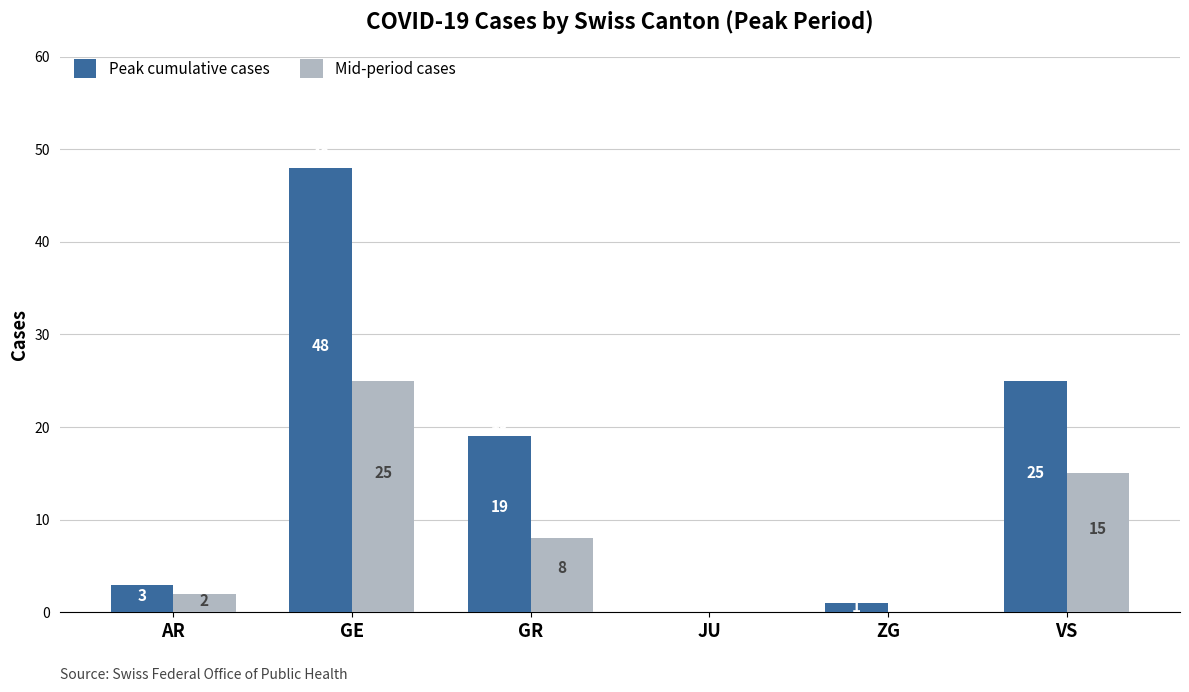

Count the number of data series in this chart.

2